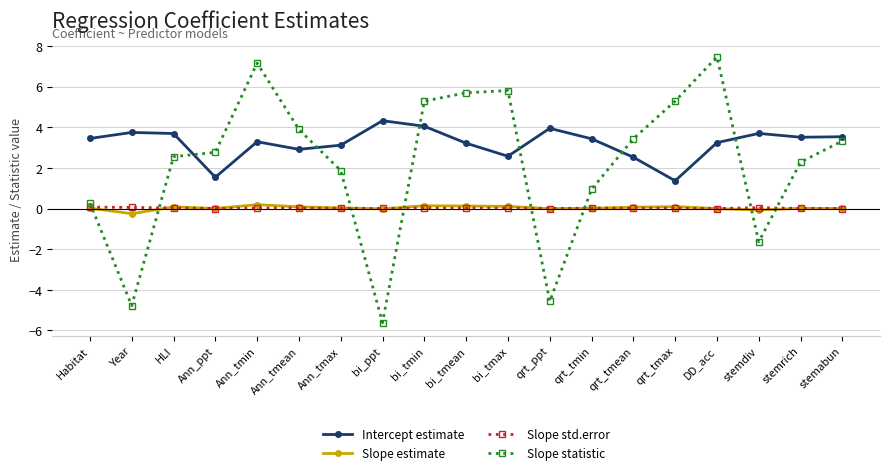

What is the difference between the highest and lowest values at stemabun?

3.5